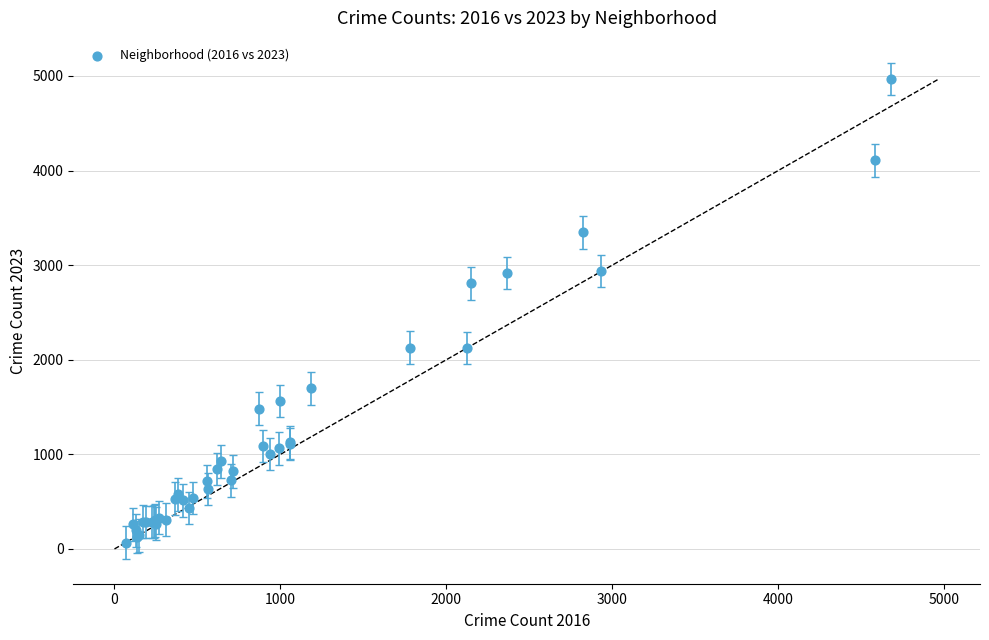

What Y value in the scatter plot is closest to 2517?

2808